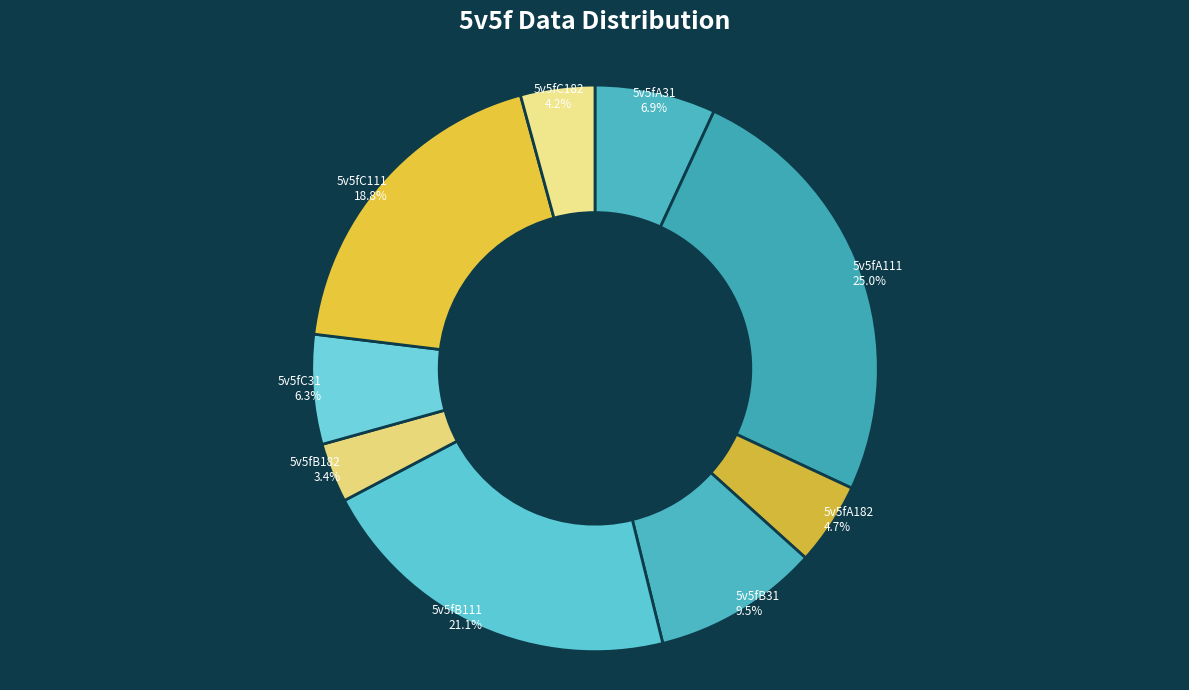

To the nearest percent, what is the combined percentage of 5v5fA111 and 5v5fB182?

28%